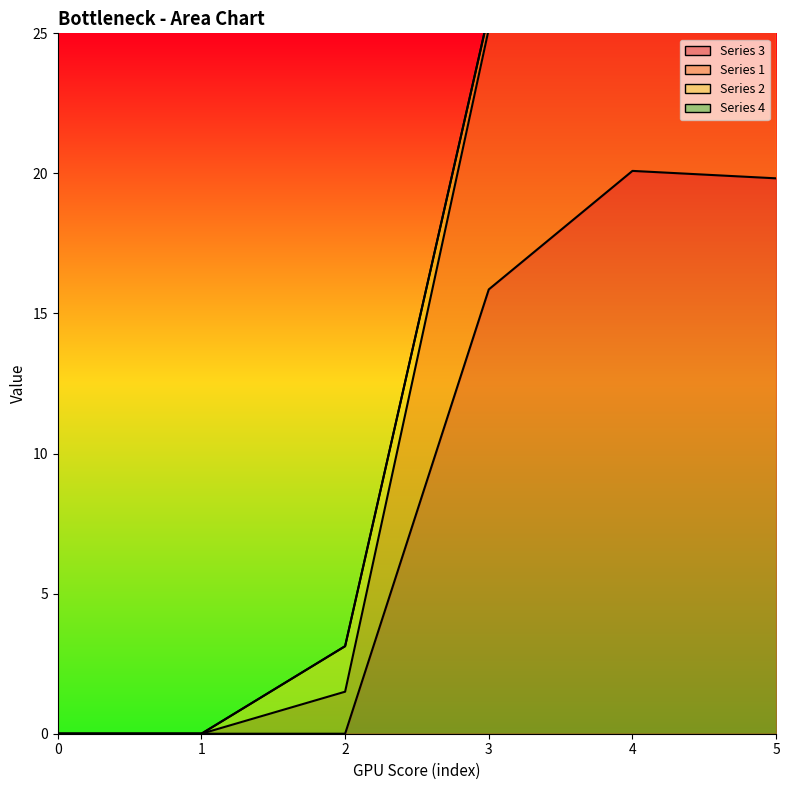

True or false: 1 has more than 1 interior local peaks.

False